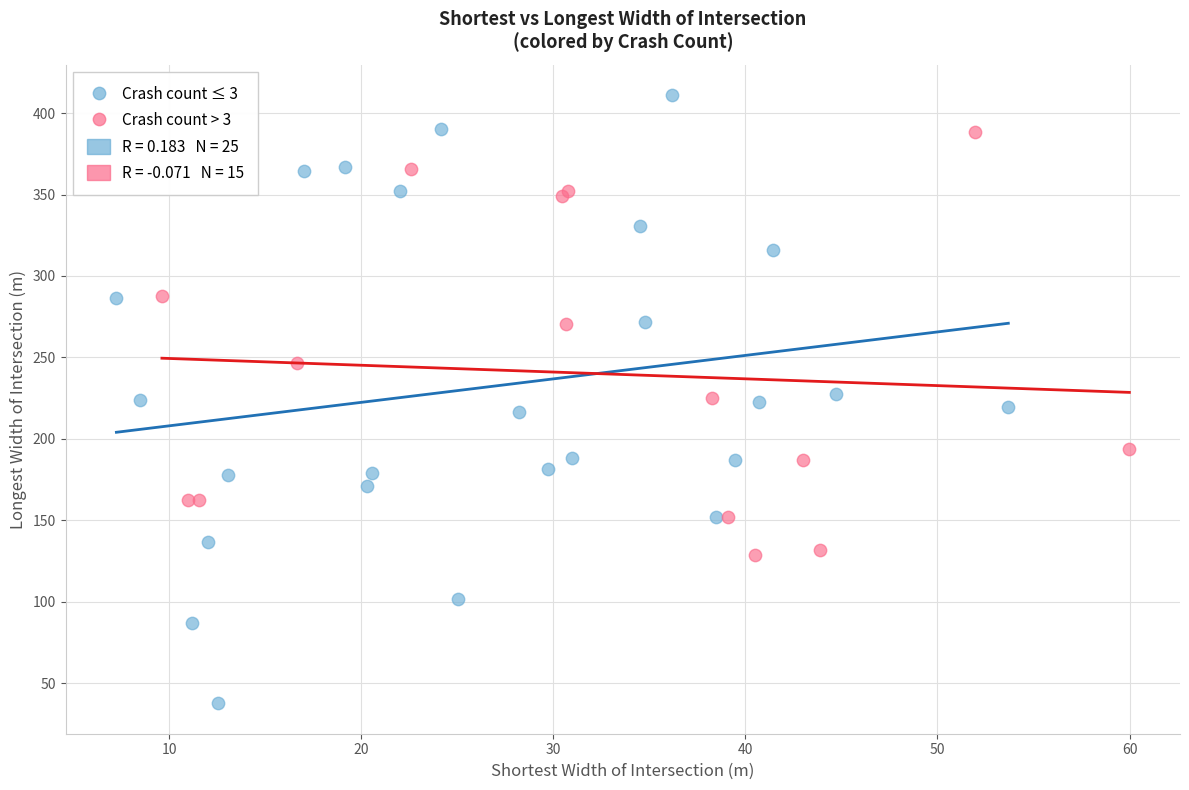

Which series contains the highest Y value?

Crash count ≤ 3